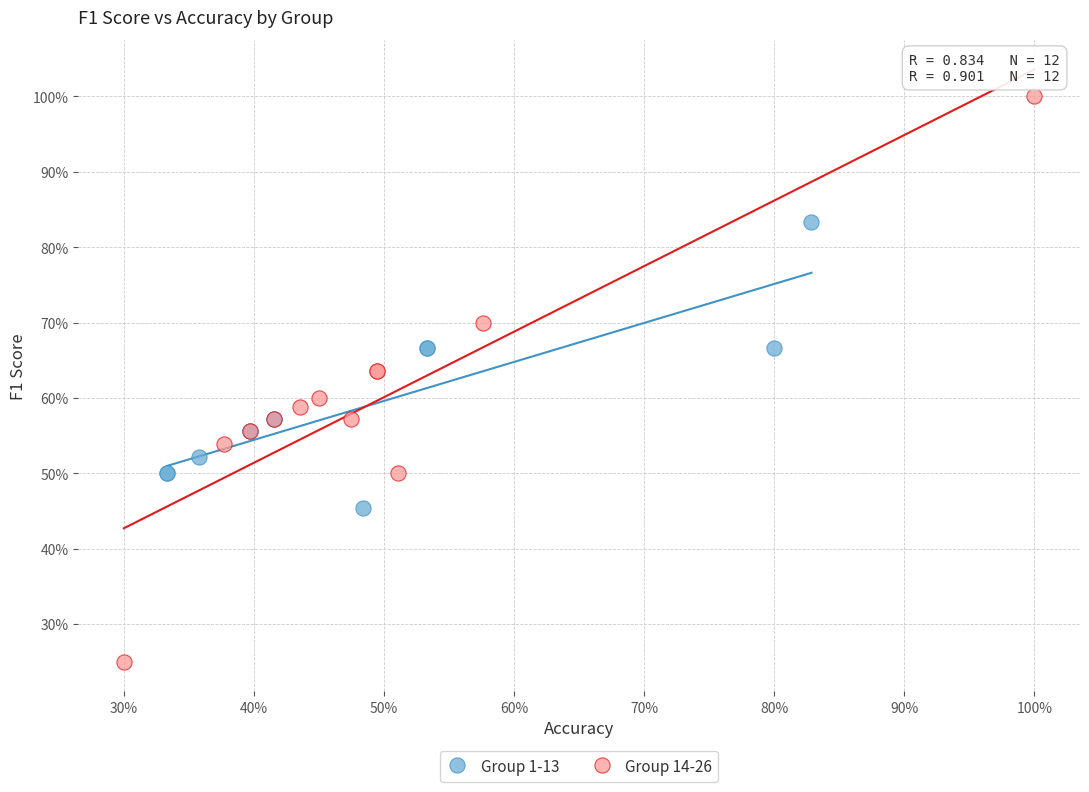

Which series has the largest Y range (max minus min)?

Group 14-26